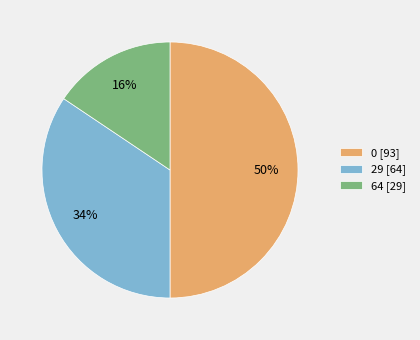

Count the number of slices in the pie.

3